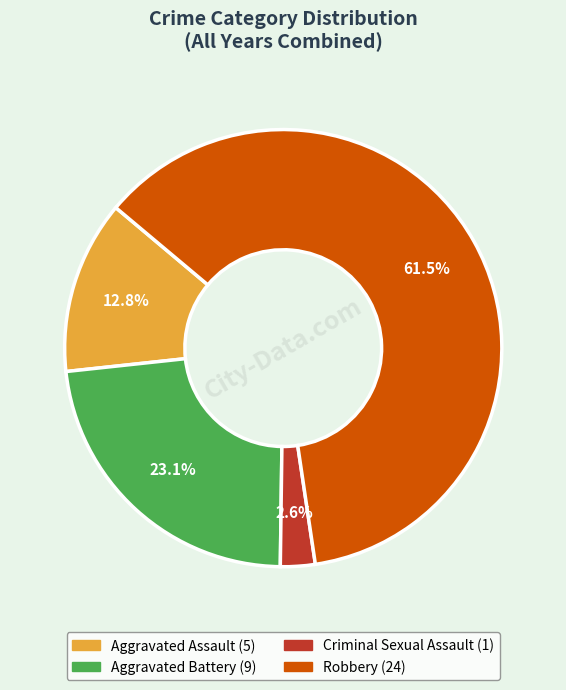

Count the number of slices in the pie.

4